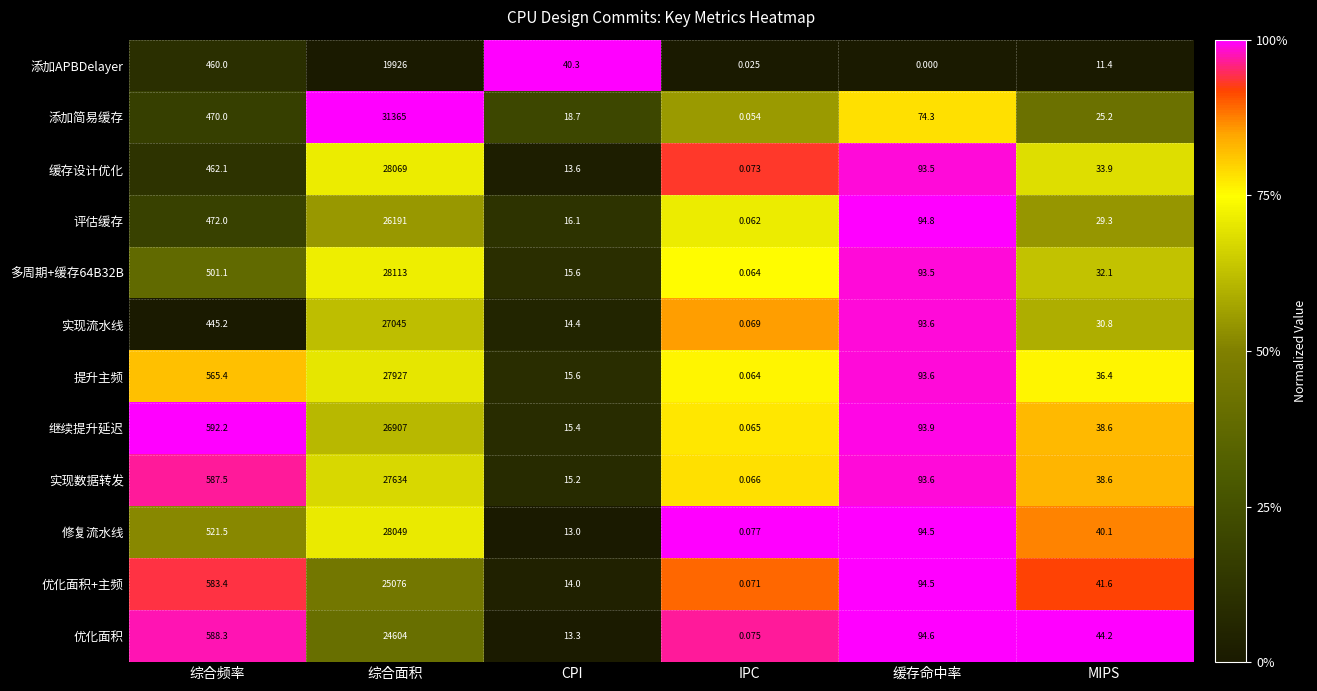

List the labels in order of 继续提升延迟 value, largest first.

综合面积, 综合频率, 缓存命中率, MIPS, CPI, IPC